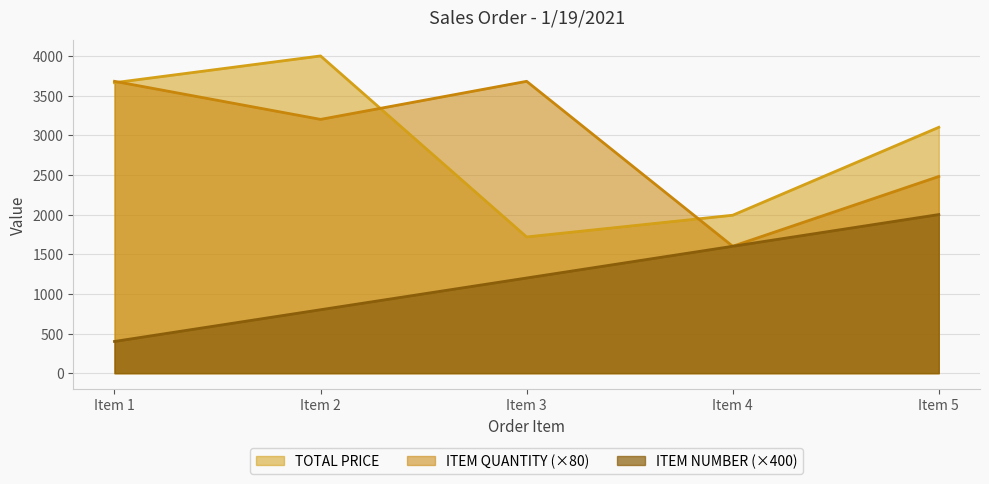

What is the smallest value displayed?

400.0